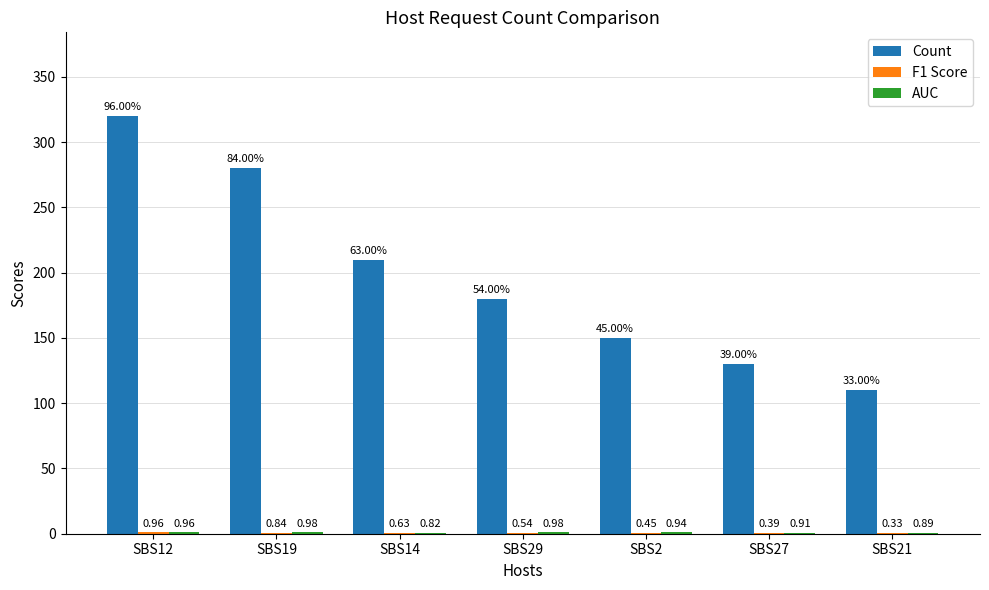

What is the total value across all series at SBS27?

131.3